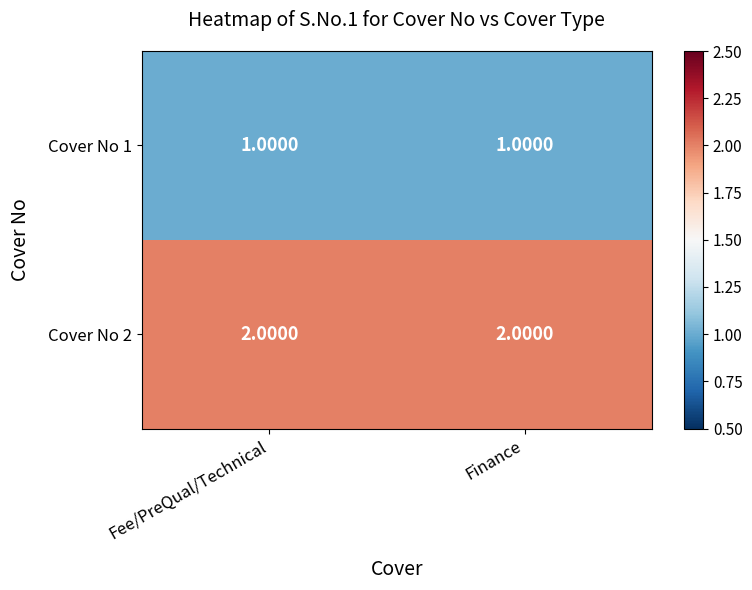

Rank the series by their maximum value, from lowest to highest.

Cover No 1, Cover No 2